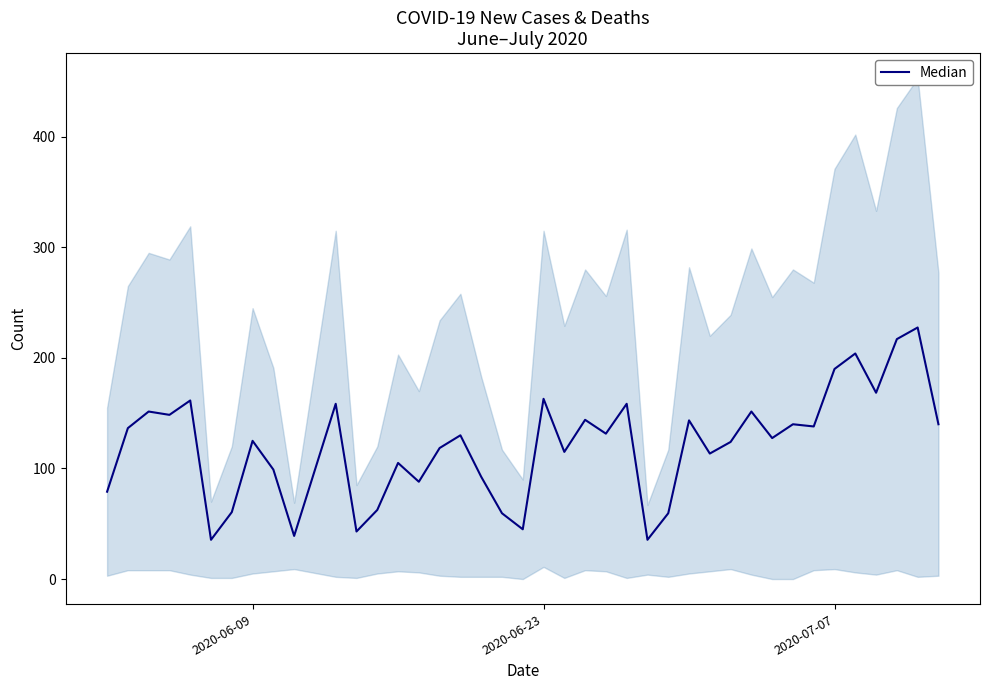

What is the average value?

120.8